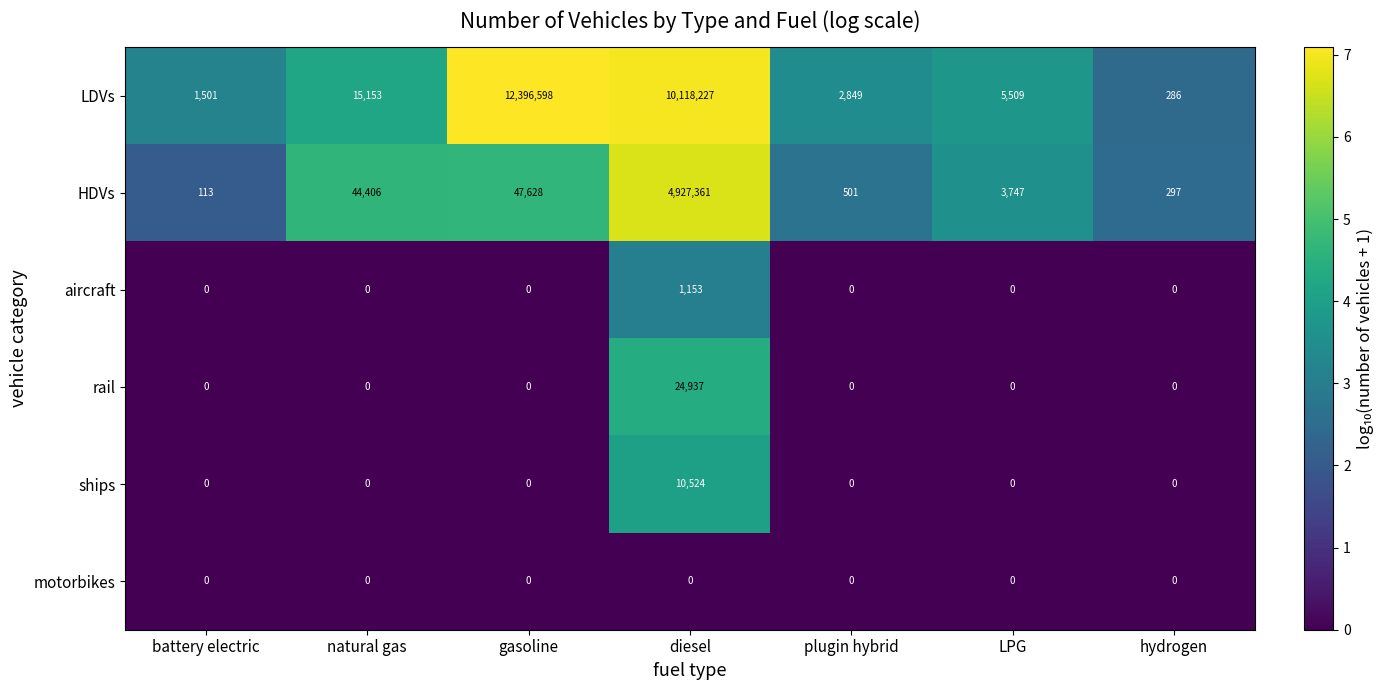

Rank the series by their maximum value, from highest to lowest.

LDVs, HDVs, rail, ships, aircraft, motorbikes